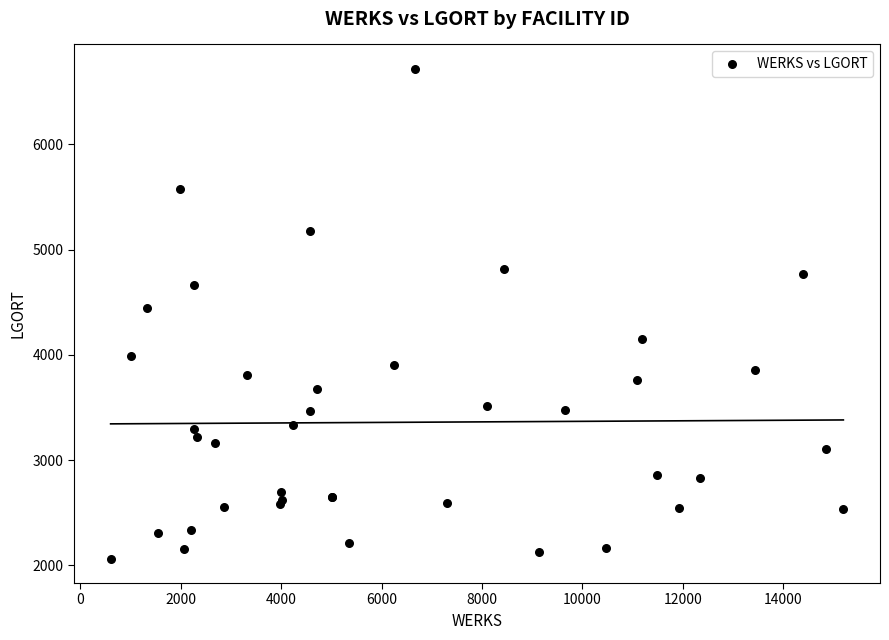

What Y value in the scatter plot is closest to 4390?

4441.2